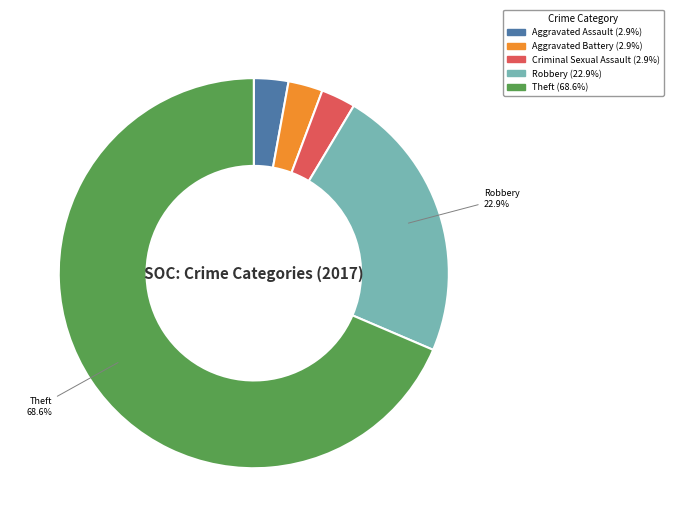

Do Aggravated Battery and Theft together represent more than half of the pie?

Yes